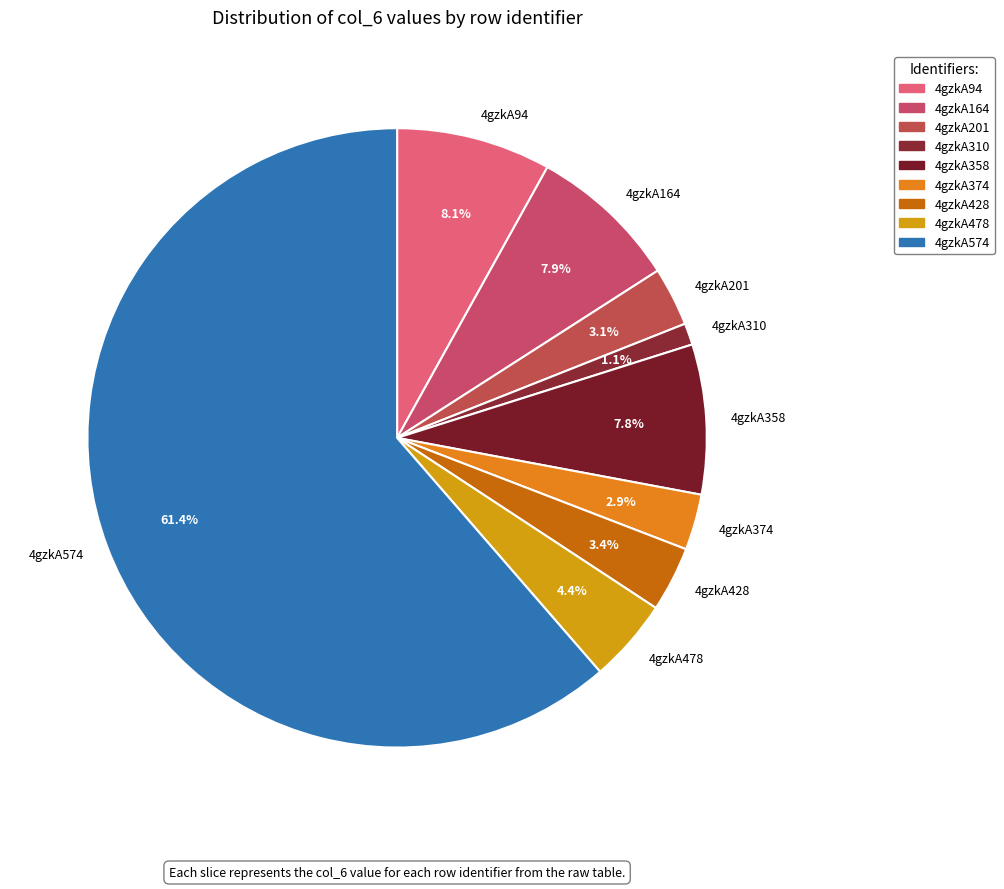

How many segments does this pie chart have?

9